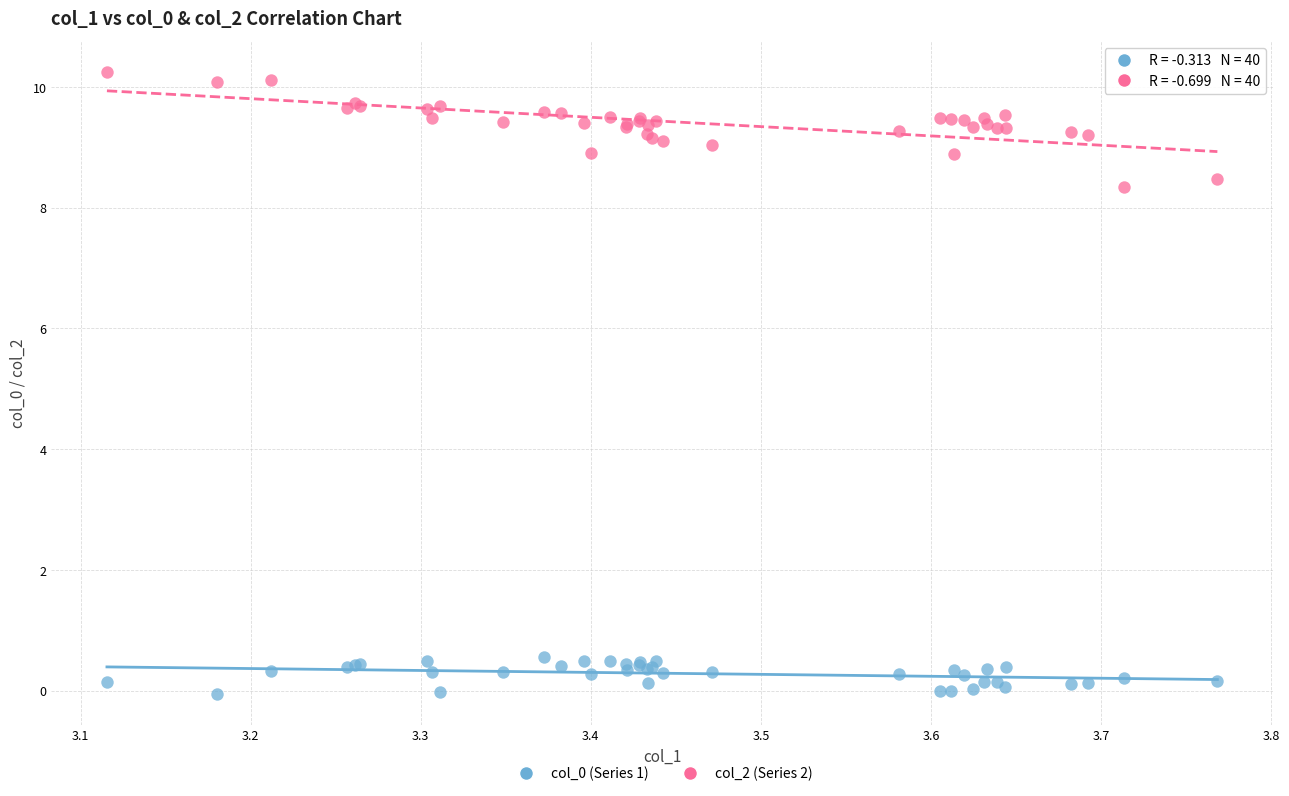

Across all series, what Y value is closest to 5?

8.3